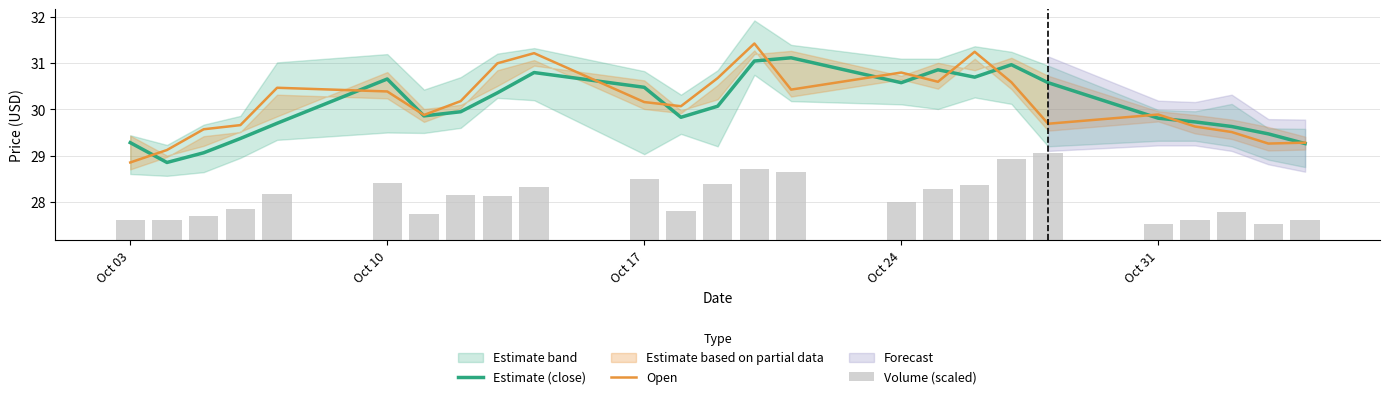

At which label does Estimate (close) first exceed 29?

Oct 03